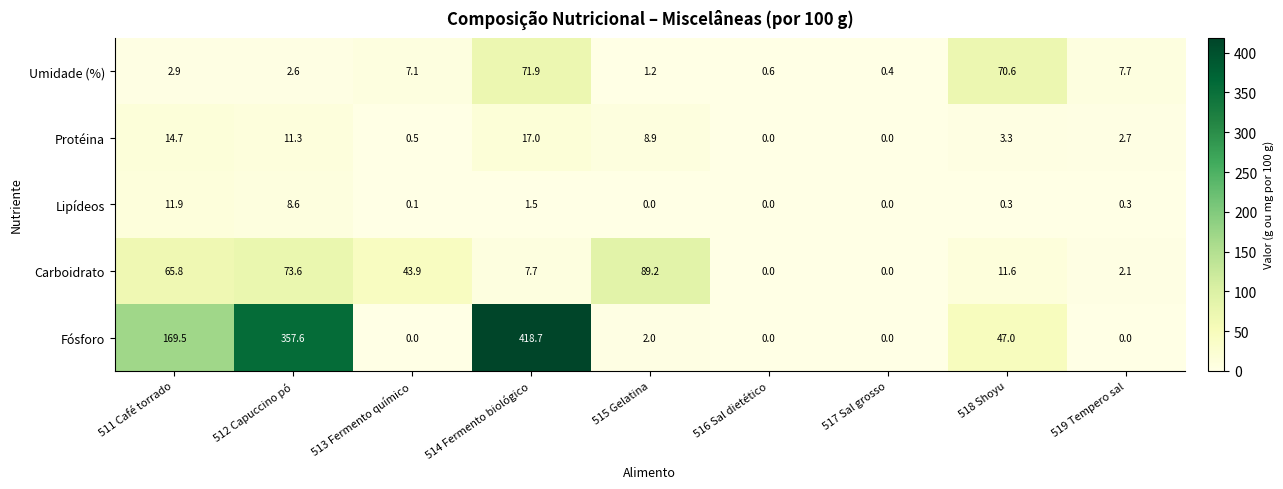

Read the Lipídeos value at 512 Capuccino pó.

8.6